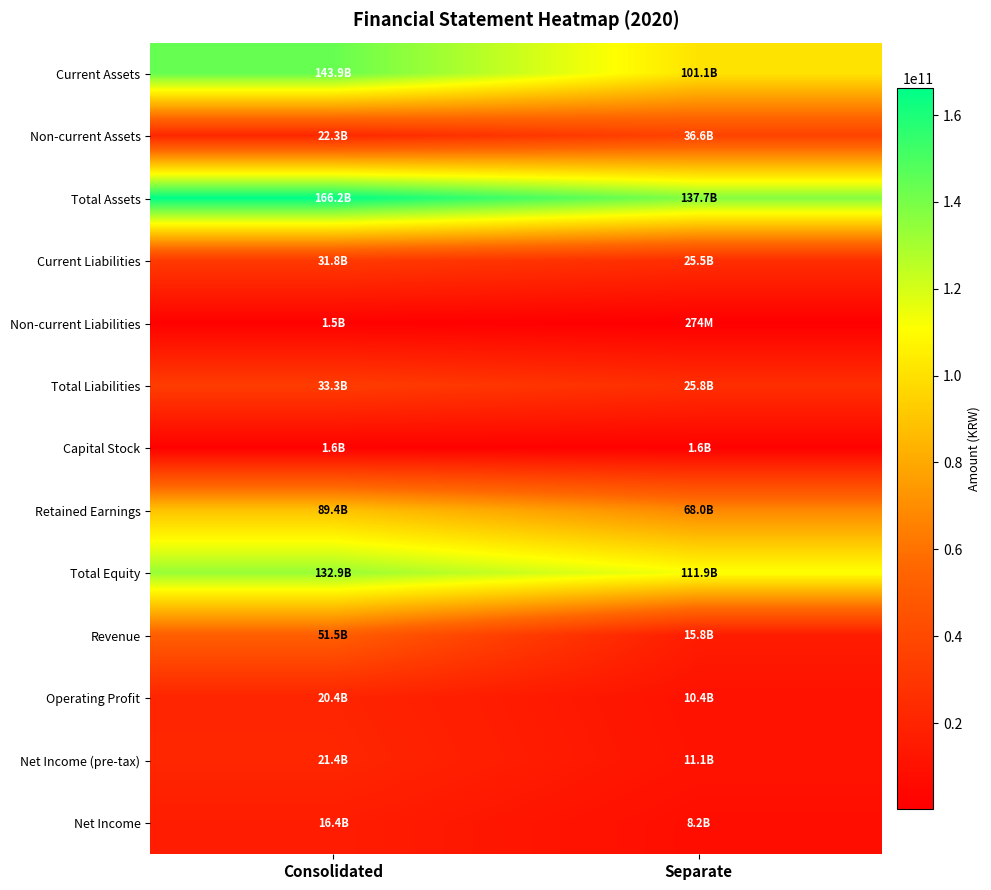

What is the total value across all series at Separate?

553996407313